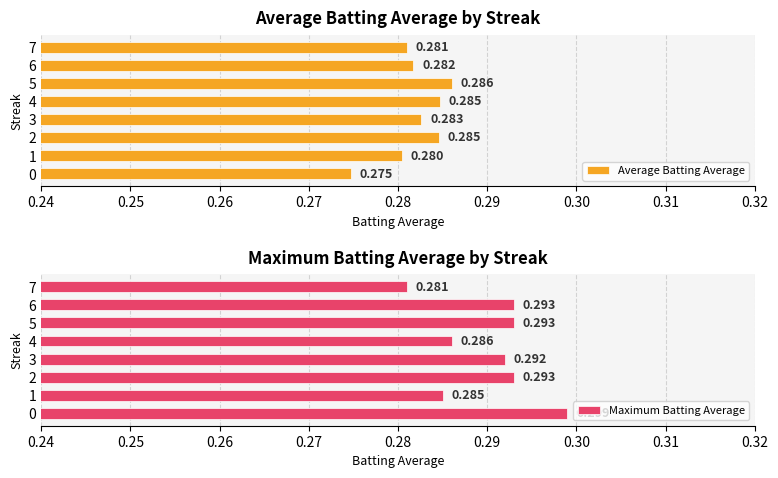

Count the Average Batting Average values in the range 0 to 1.

8